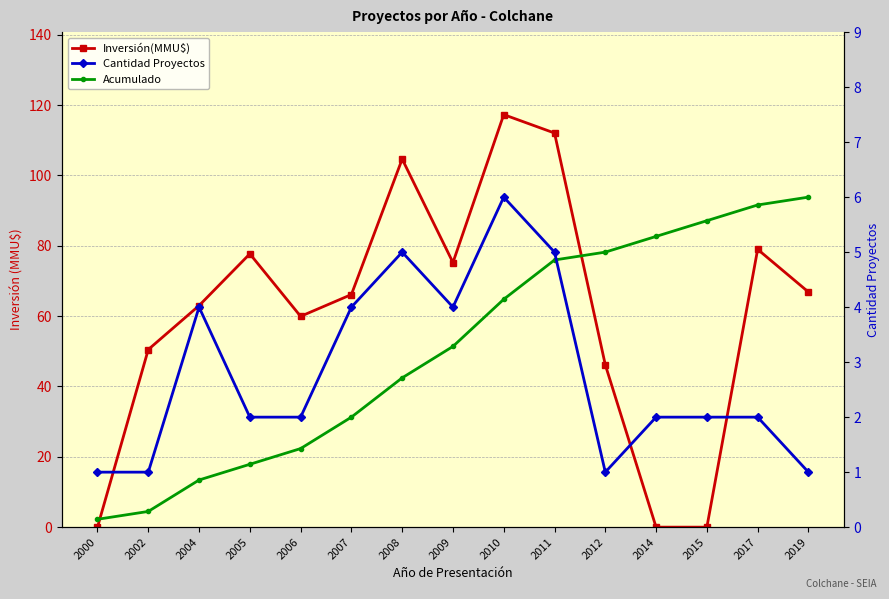

Reading left to right, extract all data points from this chart.

Inversión(MMU$): 0.0	50.5	63.0	77.7	59.9	66.1	104.7	75.2	117.3	112.1	46.2	0.0	0.0	79.0	66.9
Acumulado: 2.2	4.5	13.4	17.9	22.3	31.3	42.4	51.4	64.8	76.0	78.2	82.7	87.1	91.6	93.8
Cantidad Proyectos: 1.0	1.0	4.0	2.0	2.0	4.0	5.0	4.0	6.0	5.0	1.0	2.0	2.0	2.0	1.0